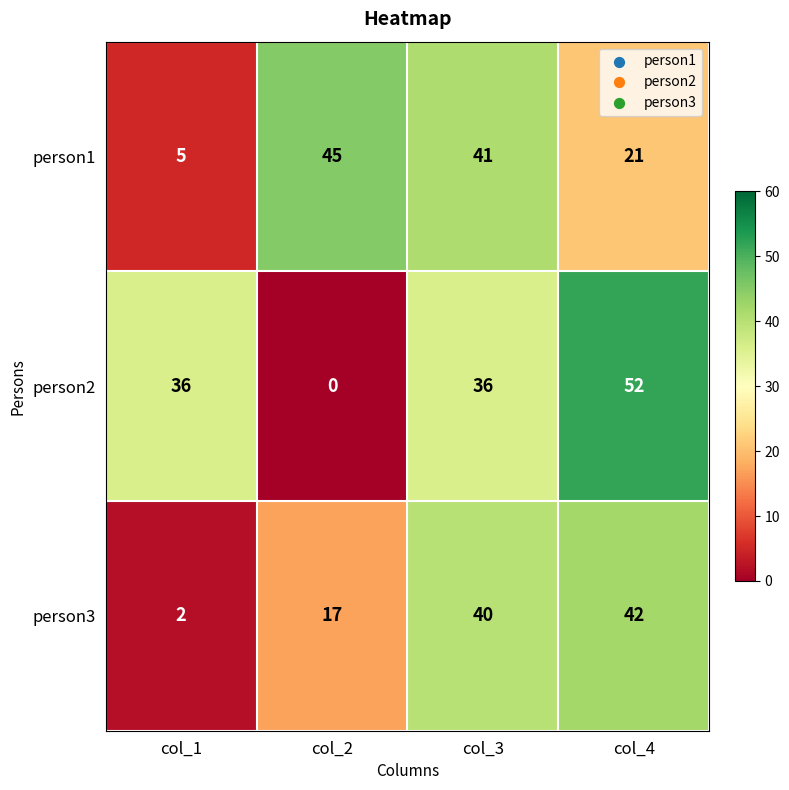

How many data points in person3 are less than 40?

2